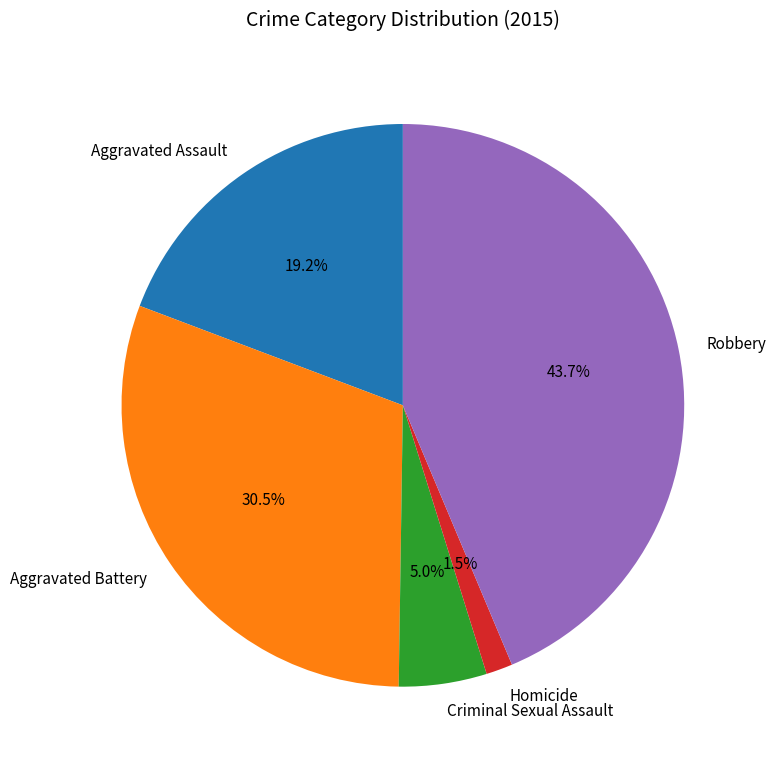

To the nearest percent, what is the combined percentage of Aggravated Assault and Criminal Sexual Assault?

24%